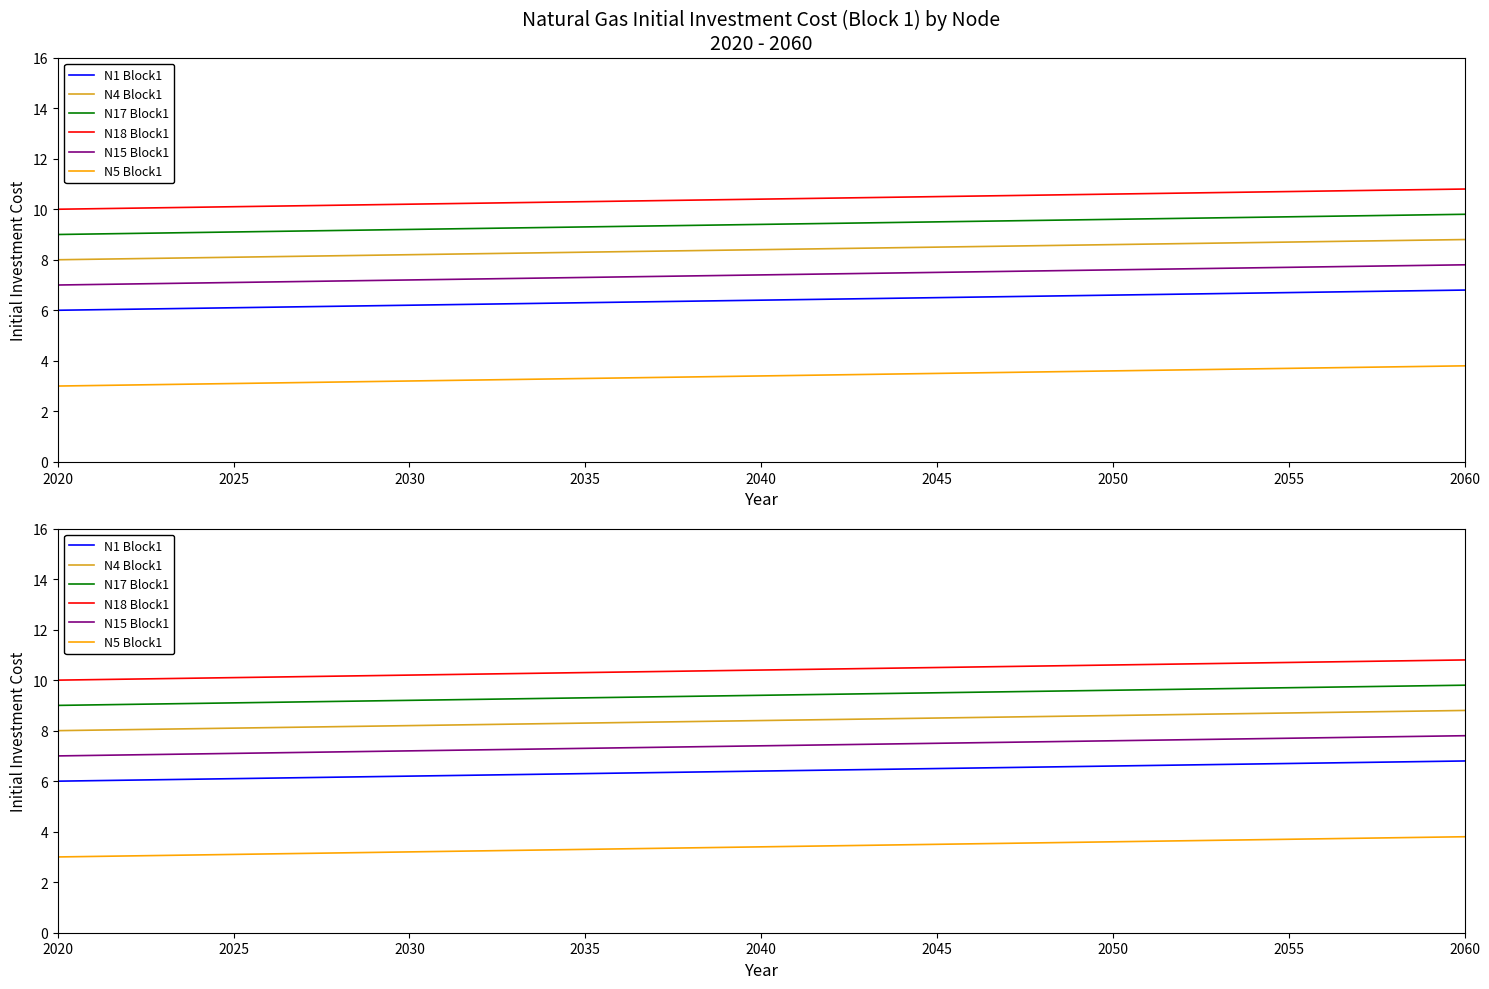

Reading left to right, what are all the values shown in this chart?

N1 Block1: 6.0	6.1	6.2	6.3	6.4	6.5	6.6	6.7	6.8
N4 Block1: 8.0	8.1	8.2	8.3	8.4	8.5	8.6	8.7	8.8
N17 Block1: 9.0	9.1	9.2	9.3	9.4	9.5	9.6	9.7	9.8
N18 Block1: 10.0	10.1	10.2	10.3	10.4	10.5	10.6	10.7	10.8
N15 Block1: 7.0	7.1	7.2	7.3	7.4	7.5	7.6	7.7	7.8
N5 Block1: 3.0	3.1	3.2	3.3	3.4	3.5	3.6	3.7	3.8